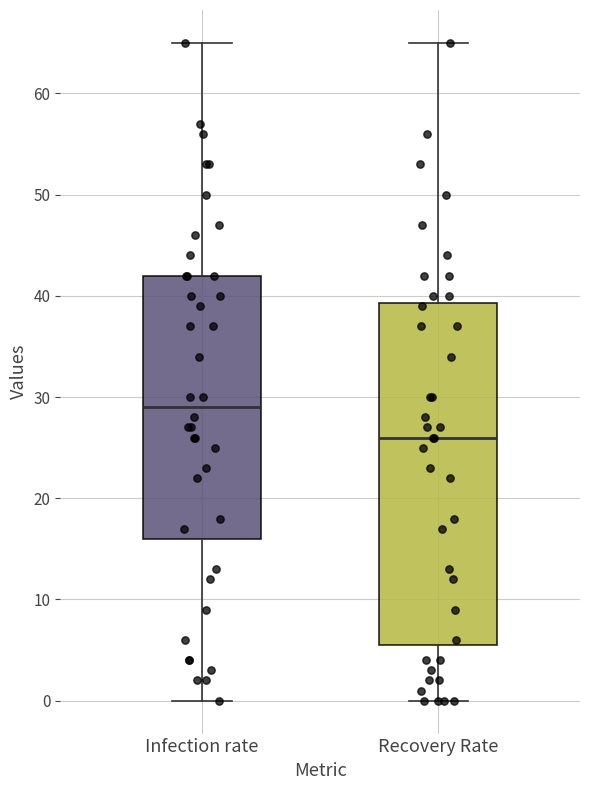

Which box has the highest median line?

Infection rate